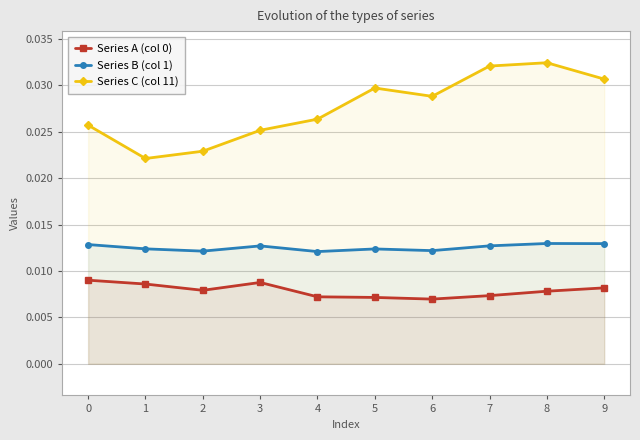

What is the sum of all Series B (col 1) values?

0.1